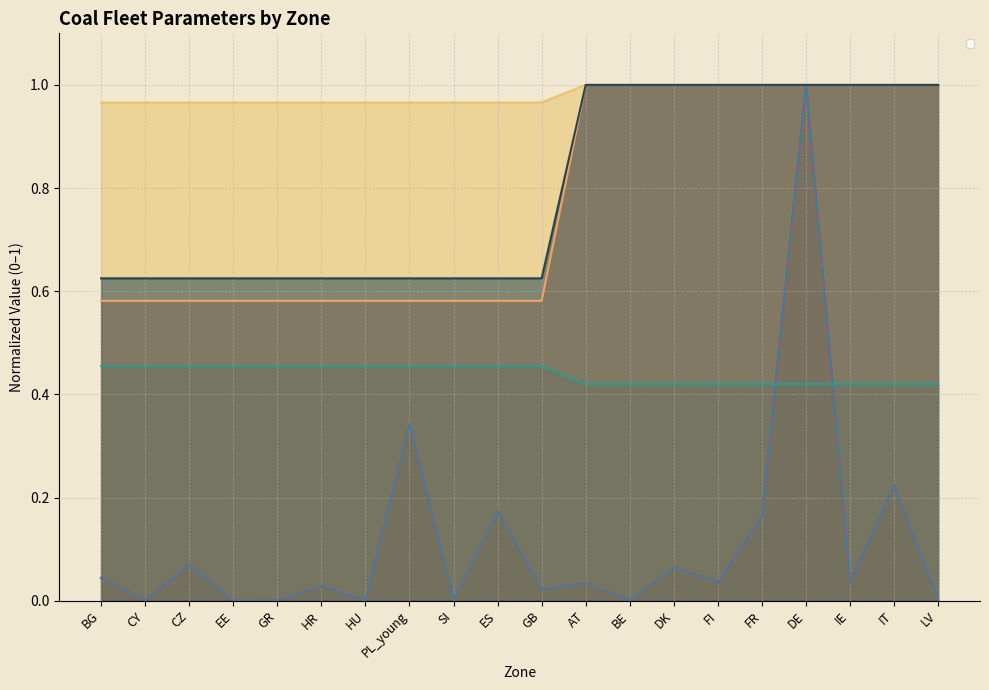

What is the label of the 10th point from the left?

ES